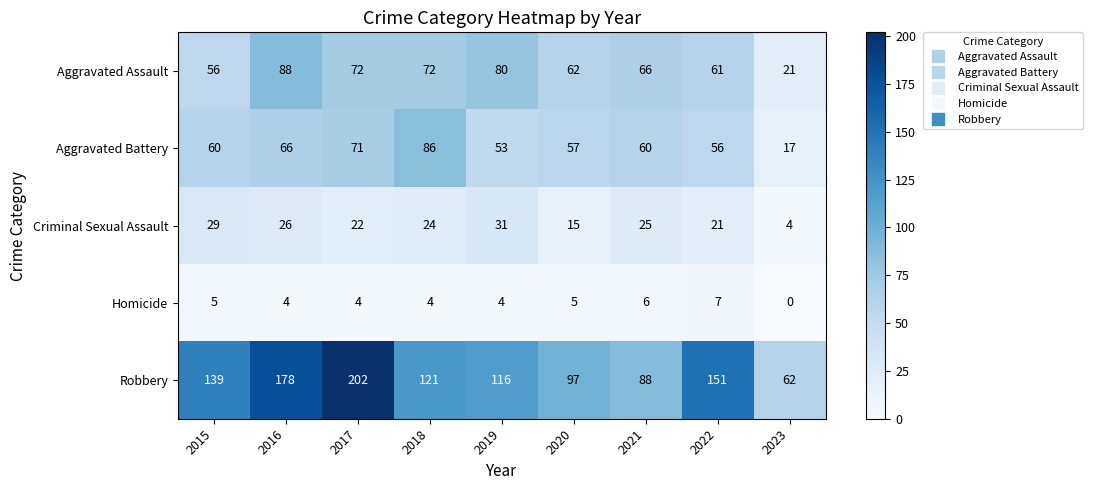

What is the difference between the highest and lowest values at 2021?

82